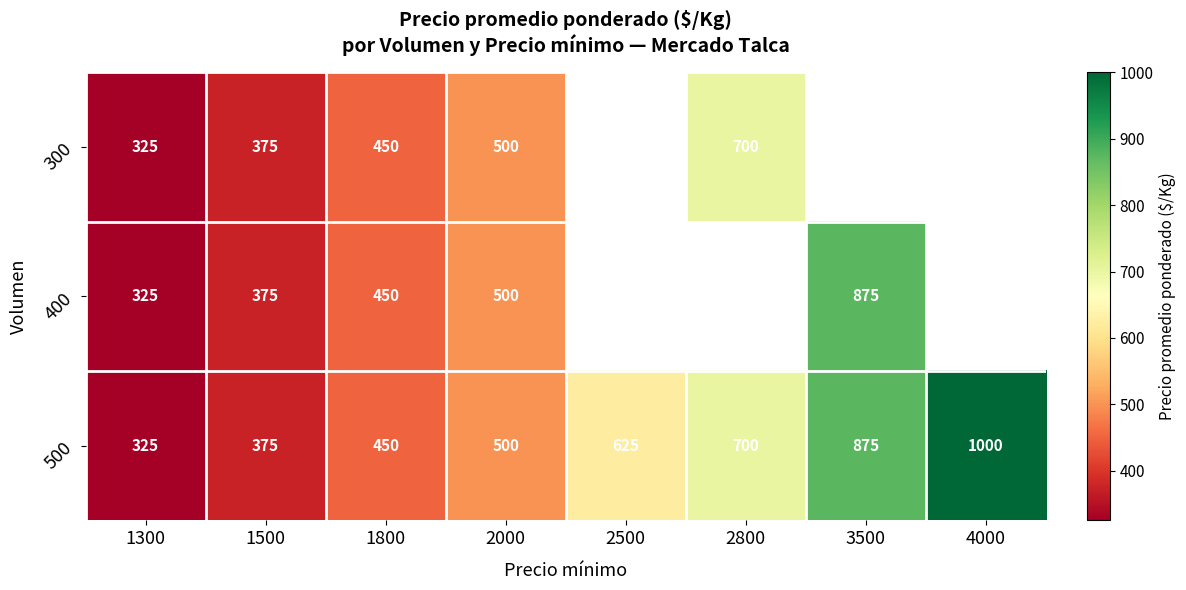

What is the approximate value of 500 at 4000, to the nearest 100?

1000